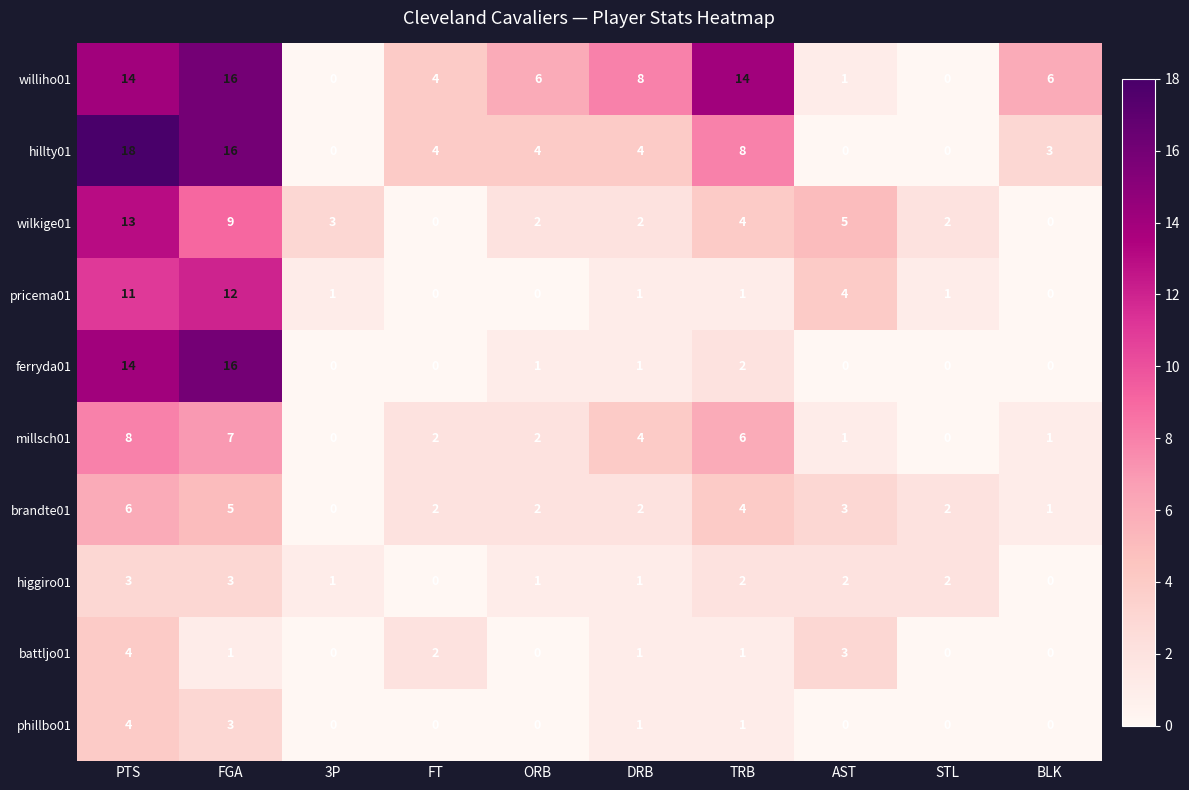

At which category does the chart reach its peak across all series?

PTS